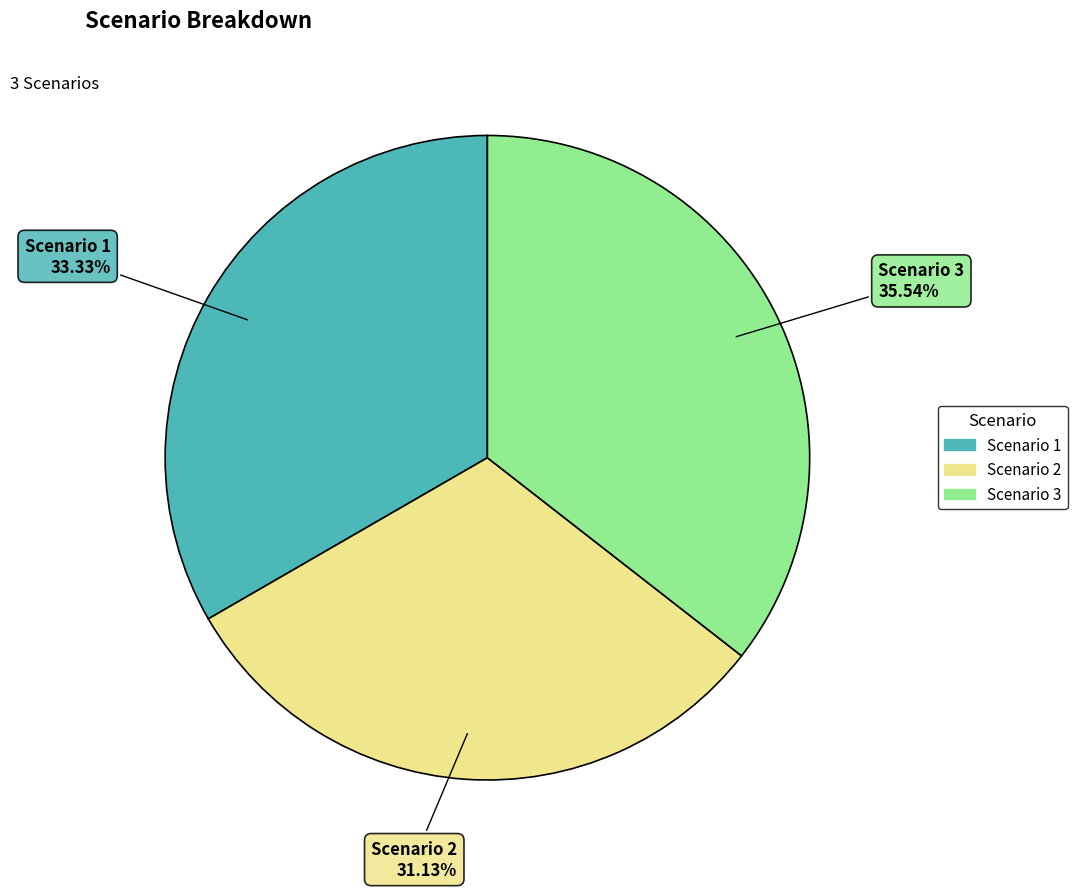

Which slice is the smallest?

Scenario 2